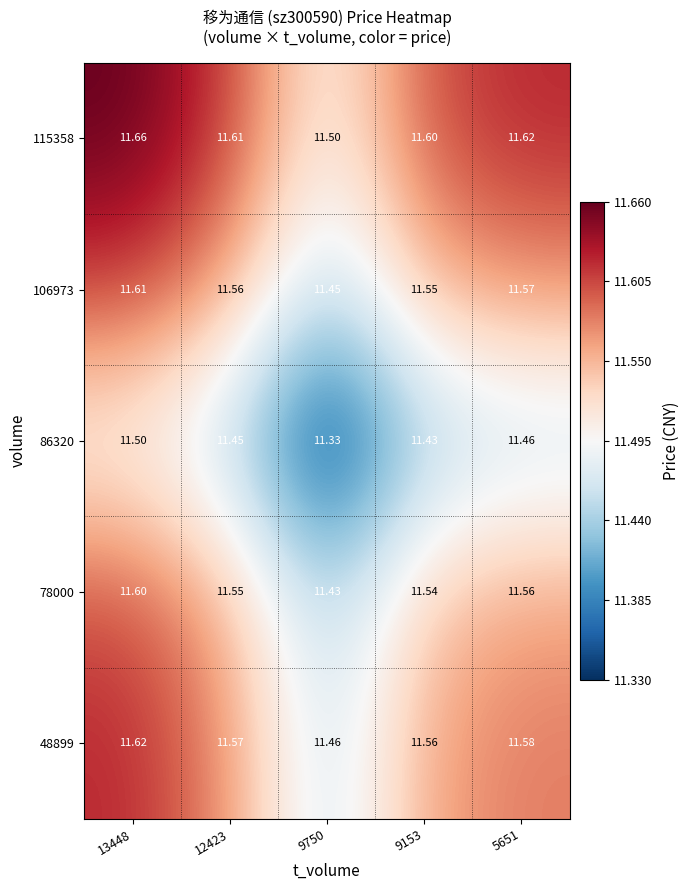

At how many categories does at least one series exceed 11?

5